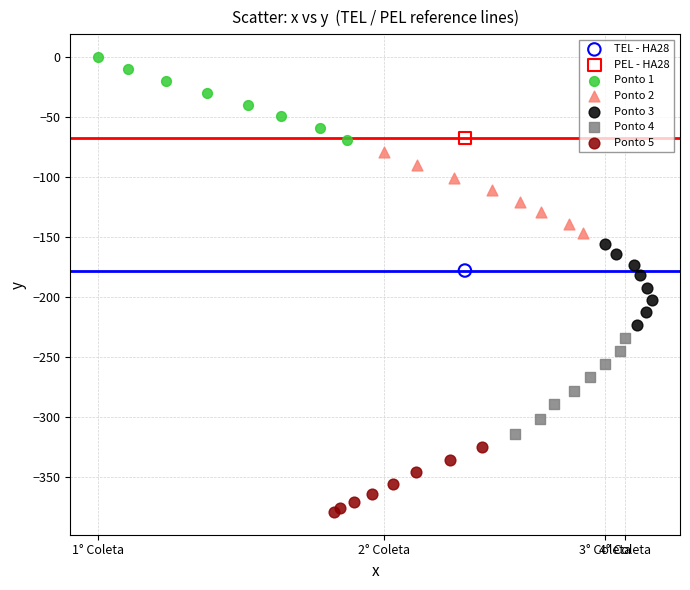

Which series contains the highest Y value?

Ponto 1